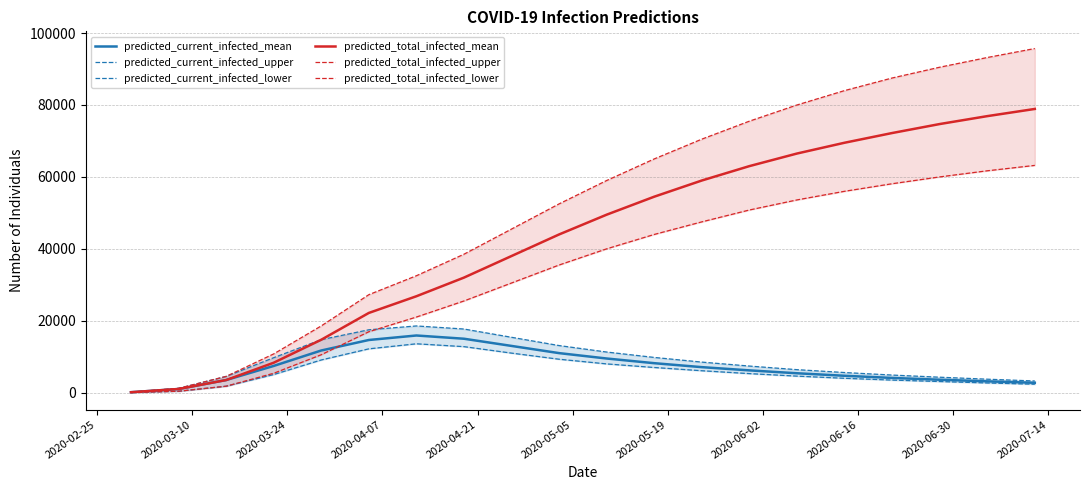

Reading left to right, list all the values displayed in this chart.

predicted_current_infected_mean: 128	1022	3510	7434	11730	14648	15901	15000	13000	11000	9500	8200	7100	6200	5400	4700	4100	3600	3150	2750
predicted_current_infected_upper: 150	1200	4520	9726	14739	17490	18555	17700	15400	13100	11300	9800	8500	7400	6400	5600	4900	4300	3750	3250
predicted_current_infected_lower: 50	400	1800	5042	9097	12187	13592	12800	11000	9300	8000	7000	6100	5300	4600	4000	3500	3100	2700	2350
predicted_total_infected_mean: 128	1022	3510	8328	14722	22171	26814	32000	38000	44000	49500	54500	59000	63000	66500	69500	72200	74700	76900	78900
predicted_total_infected_upper: 150	1200	4520	10776	18564	27247	32516	38500	45500	52500	59000	65000	70500	75500	80000	84000	87500	90500	93200	95700
predicted_total_infected_lower: 50	400	1800	5392	10552	16947	21030	25500	30500	35500	40000	44000	47500	50800	53600	56000	58100	60000	61700	63200